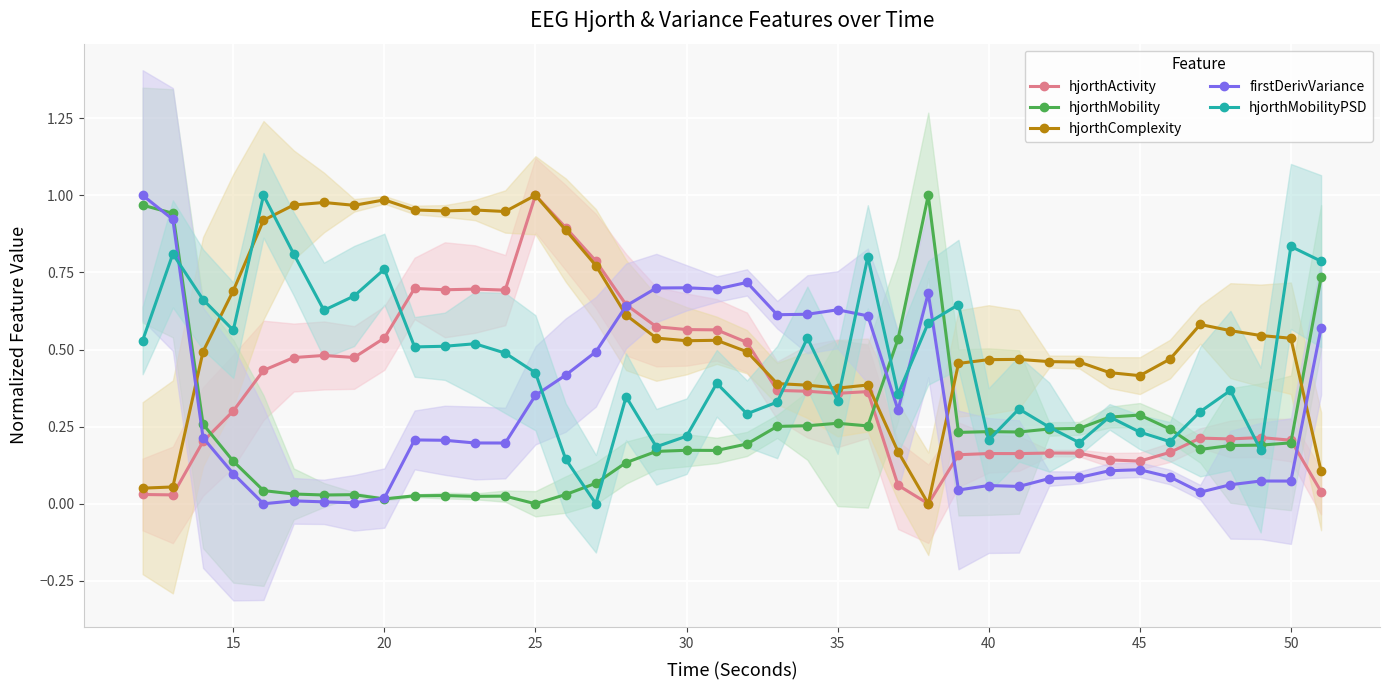

What are all the series names shown in the legend?

hjorthActivity, hjorthMobility, hjorthComplexity, firstDerivVariance, hjorthMobilityPSD